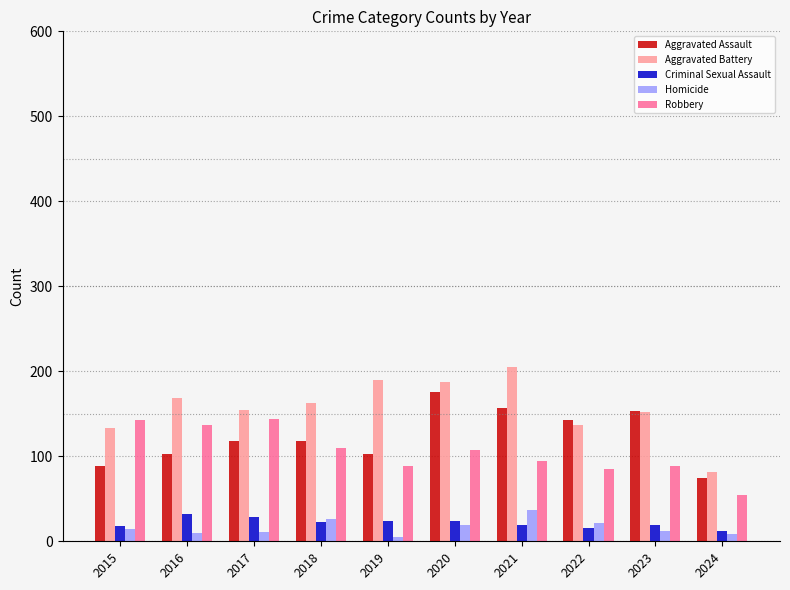

What is the spread (max minus min) of values at 2020?

169